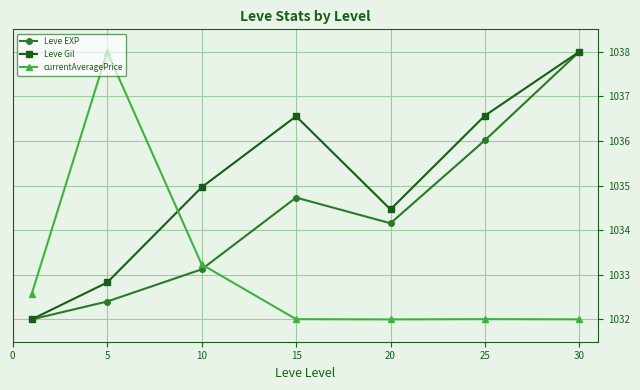

What is the maximum value shown in the chart?

1038.0